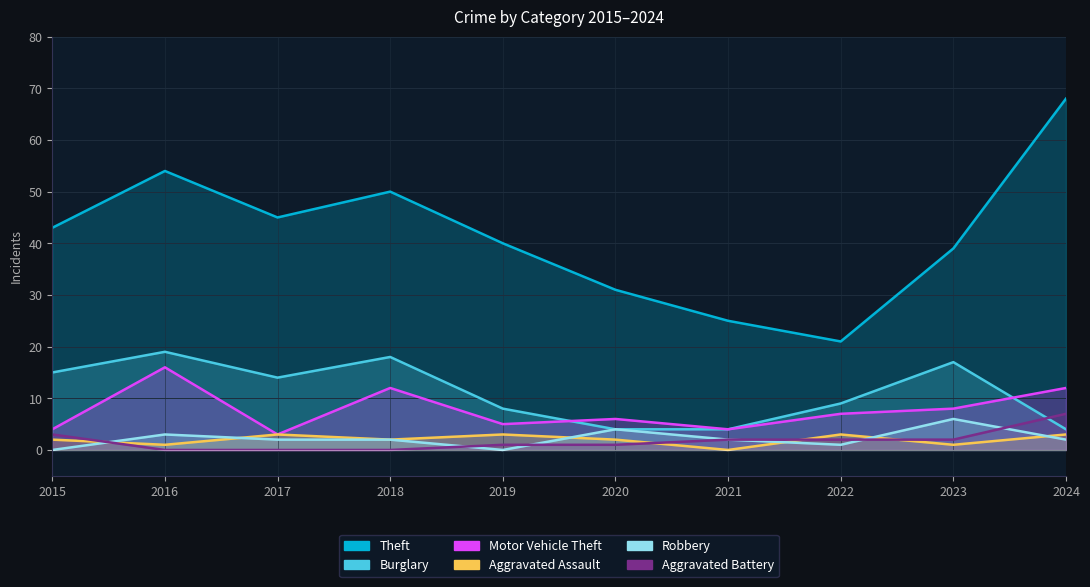

Which series changed the most between 2017 and 2021?

Theft